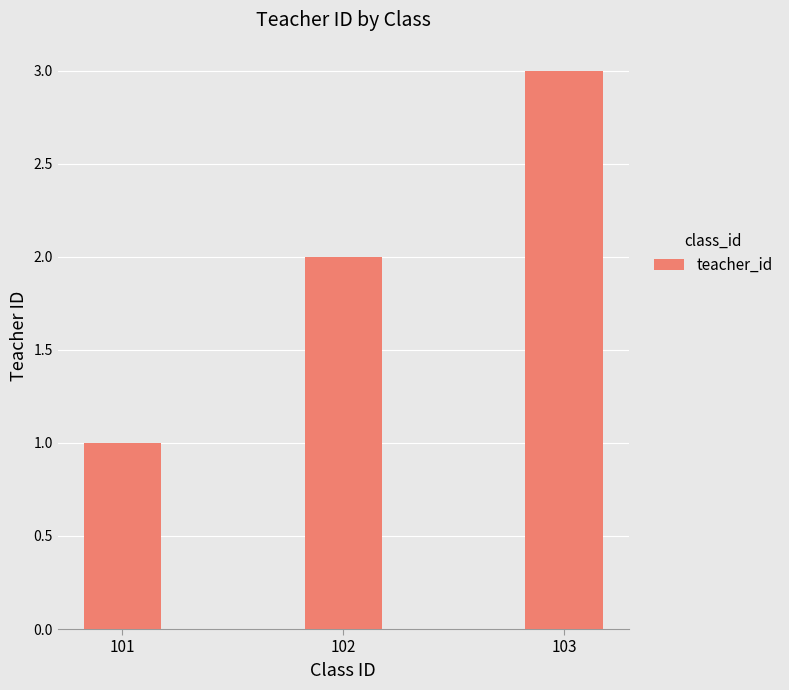

What is the value of the 1st bar from the left?

1